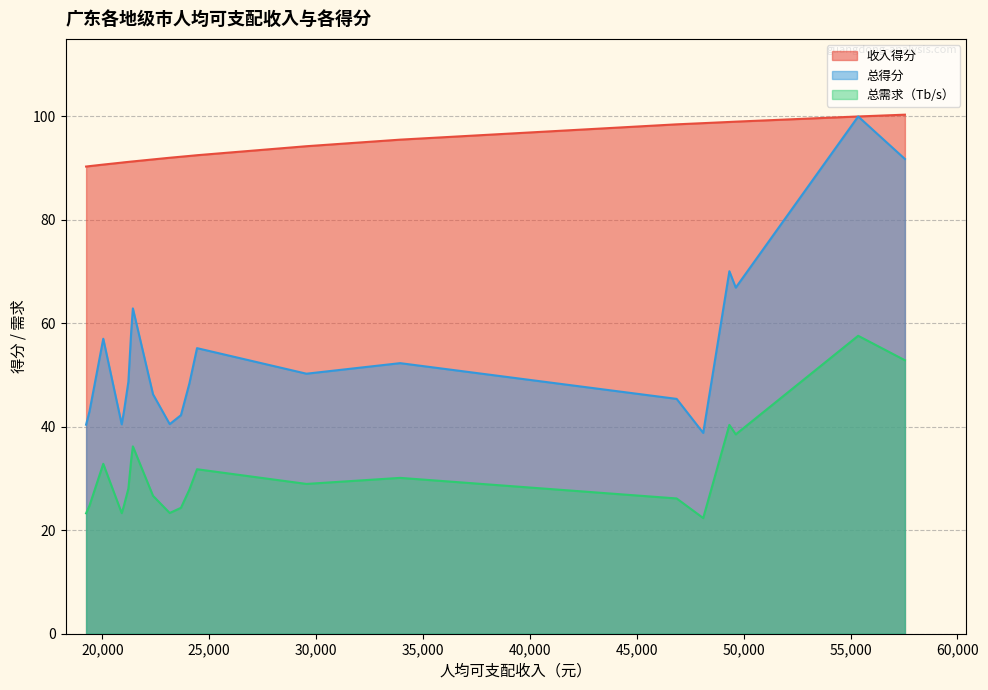

What is the average value of the 总得分 series?

54.4